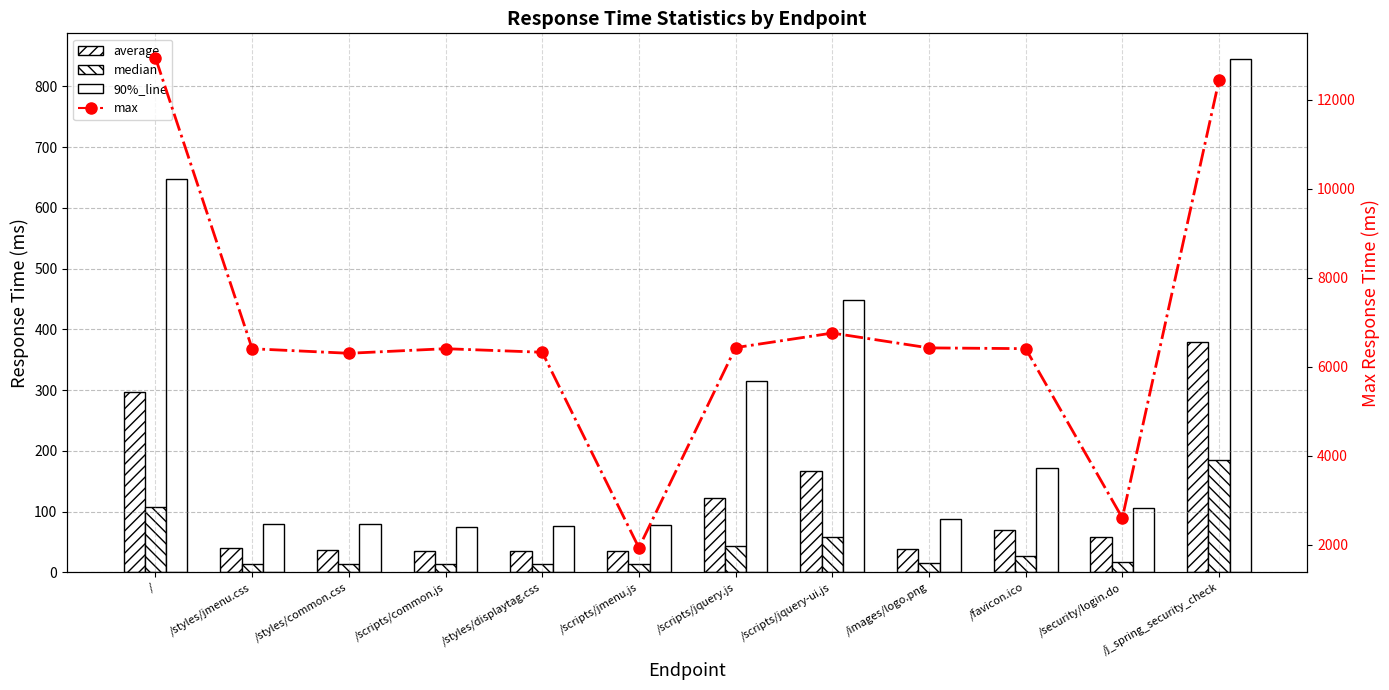

The value of average at /scripts/jmenu.js is 35. True or false?

True